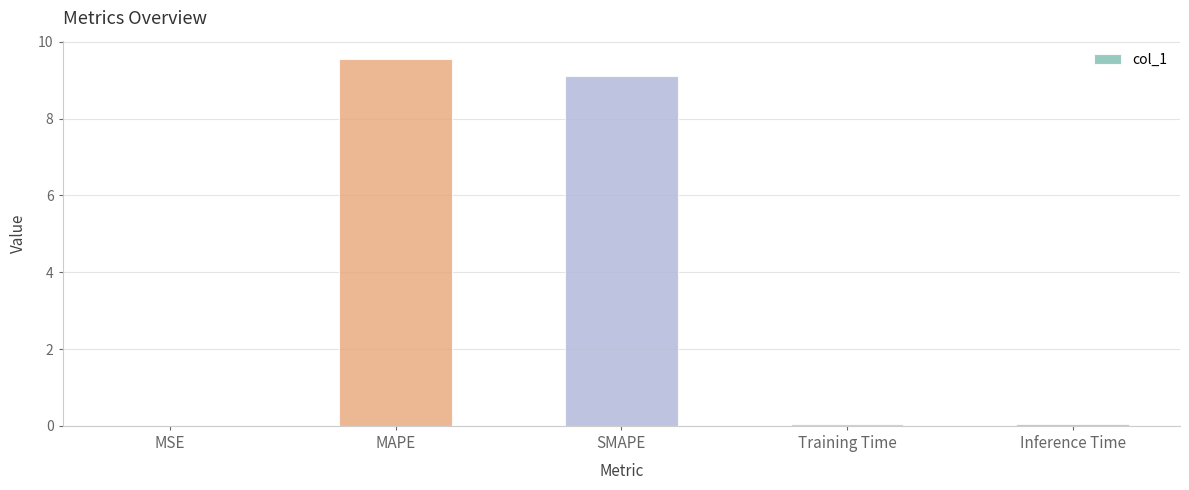

What is the sum of all values?

18.8